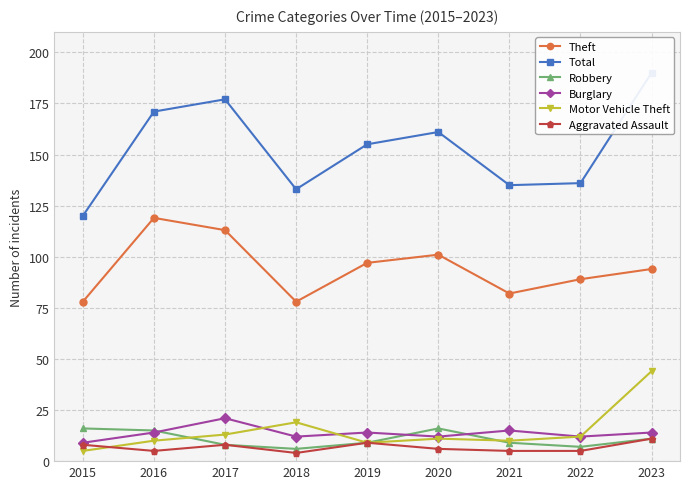

What is the approximate value of Total at 2022, to the nearest 5?

135